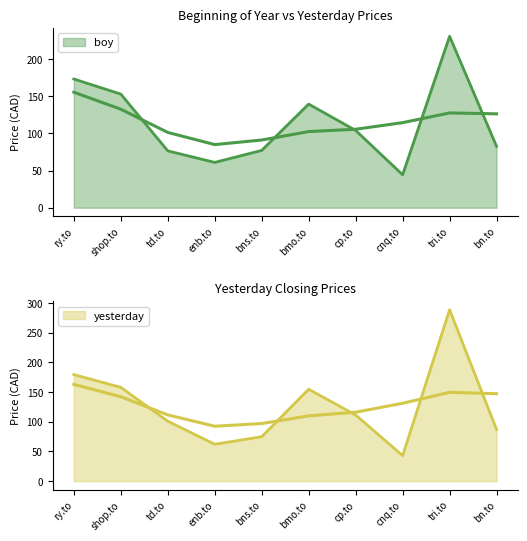

Is the value of boy at bn.to greater than the value of yesterday at cp.to?

No